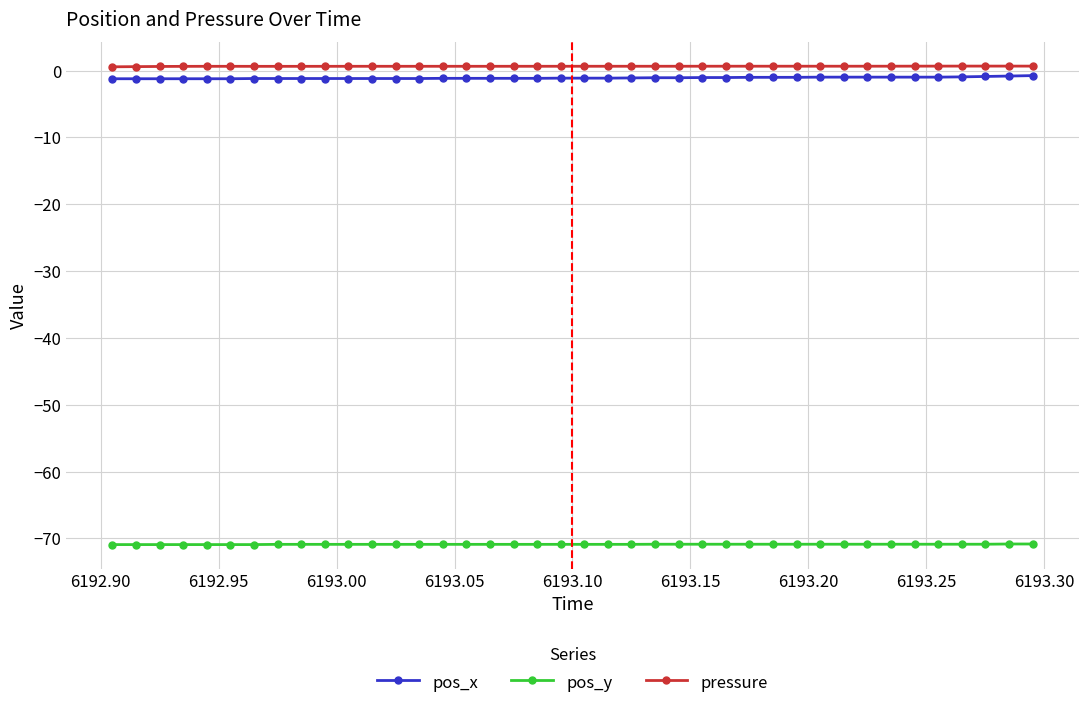

What is the average value of the pos_x series?

-1.1